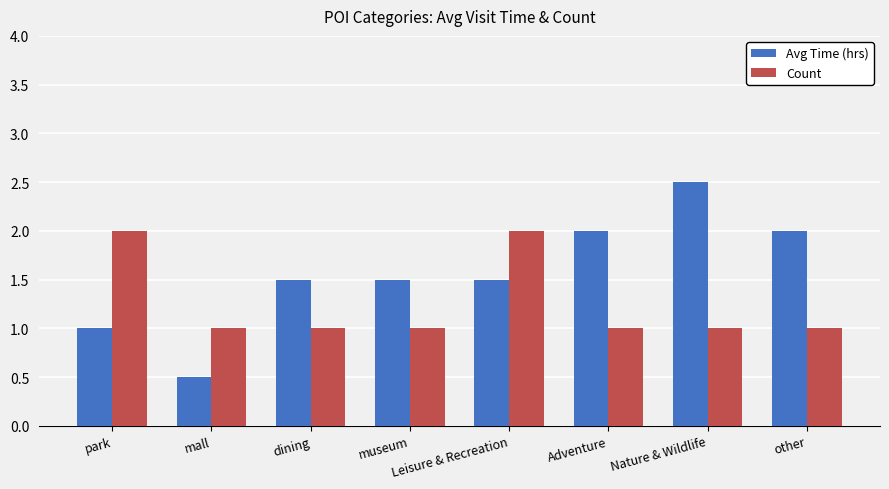

At which label is Avg Time (hrs) closest to 1?

park